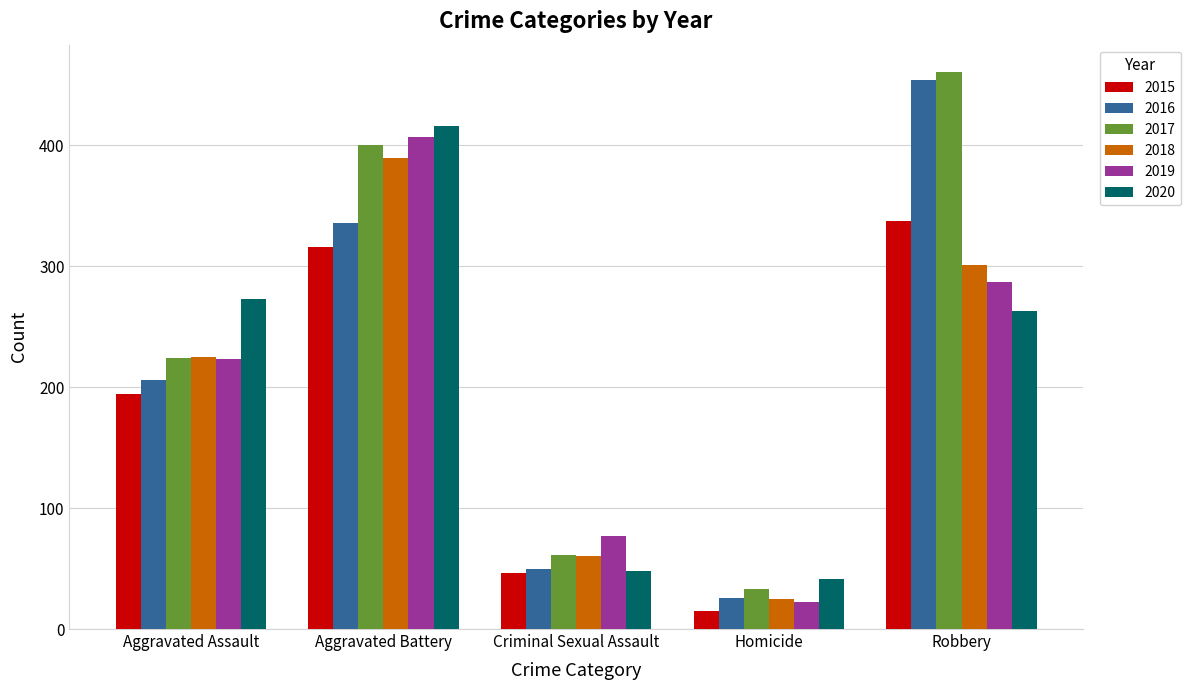

How many bars are there in total?

30